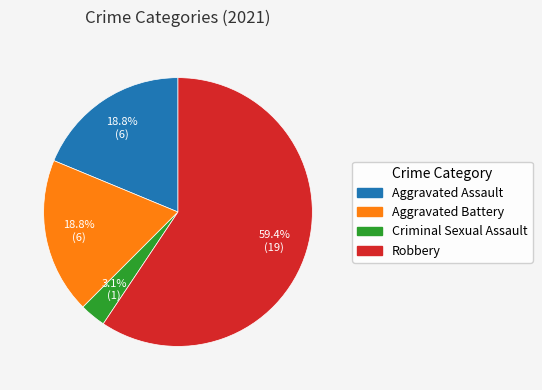

Combined, do Aggravated Battery and Robbery account for over 50%?

Yes